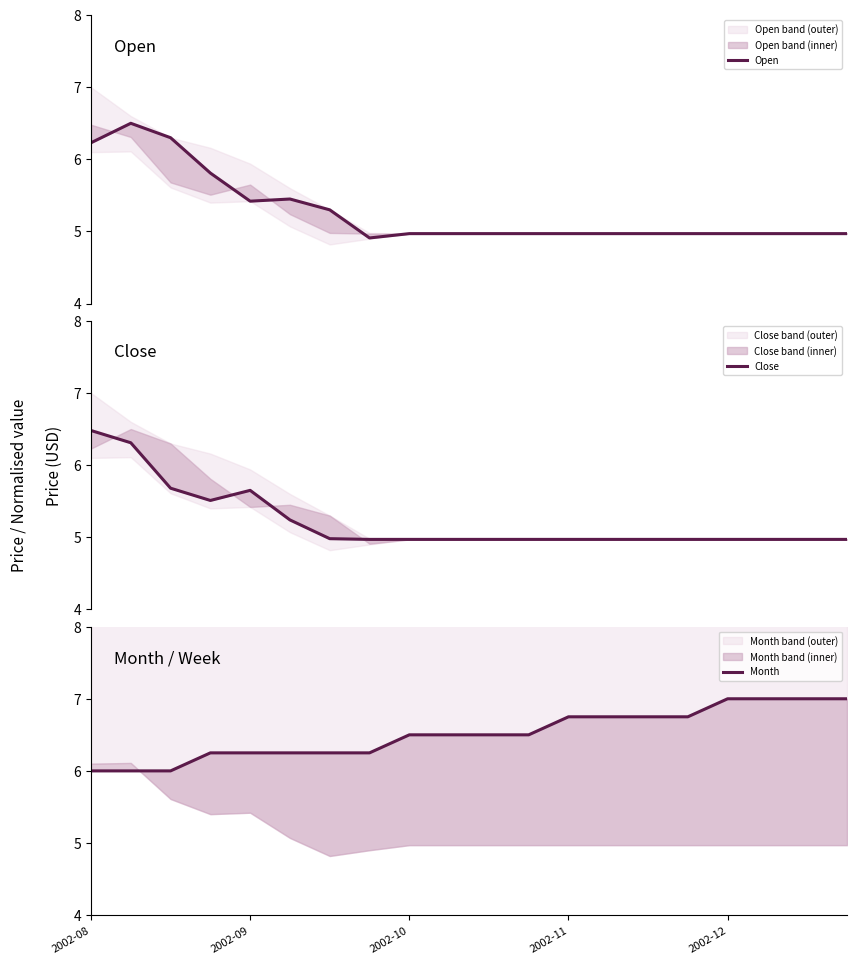

At how many categories does at least one series exceed 5?

20